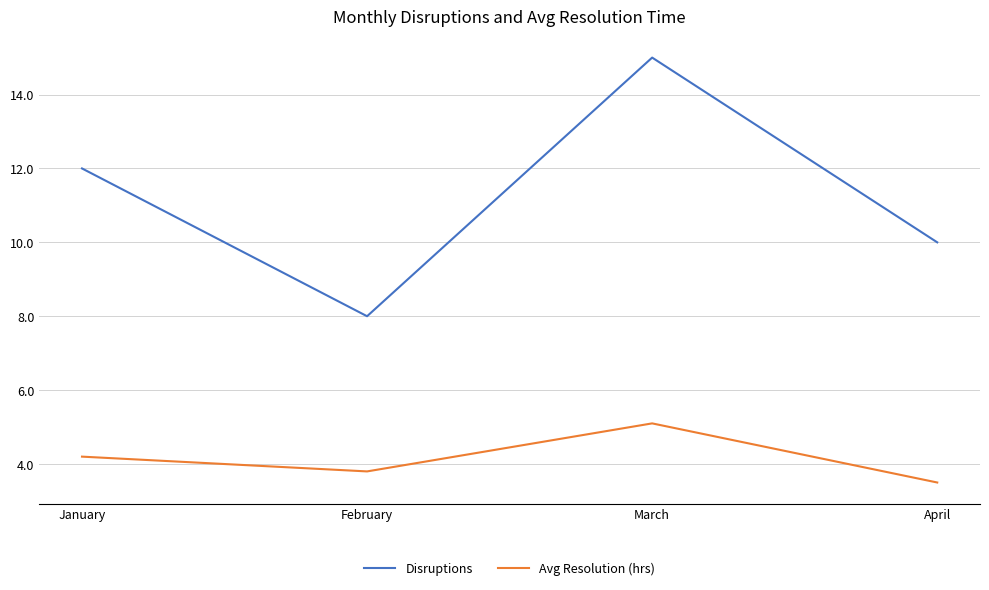

The value of Disruptions at March is 15.0. True or false?

True